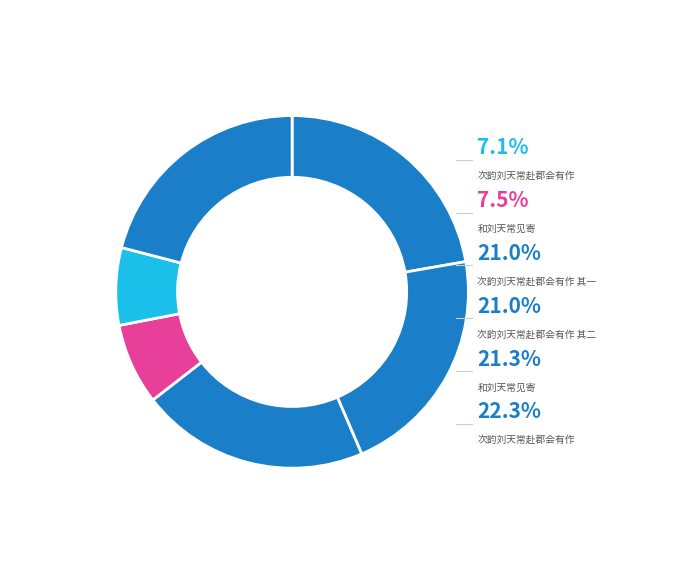

Is there any slice that represents more than half of the pie?

No